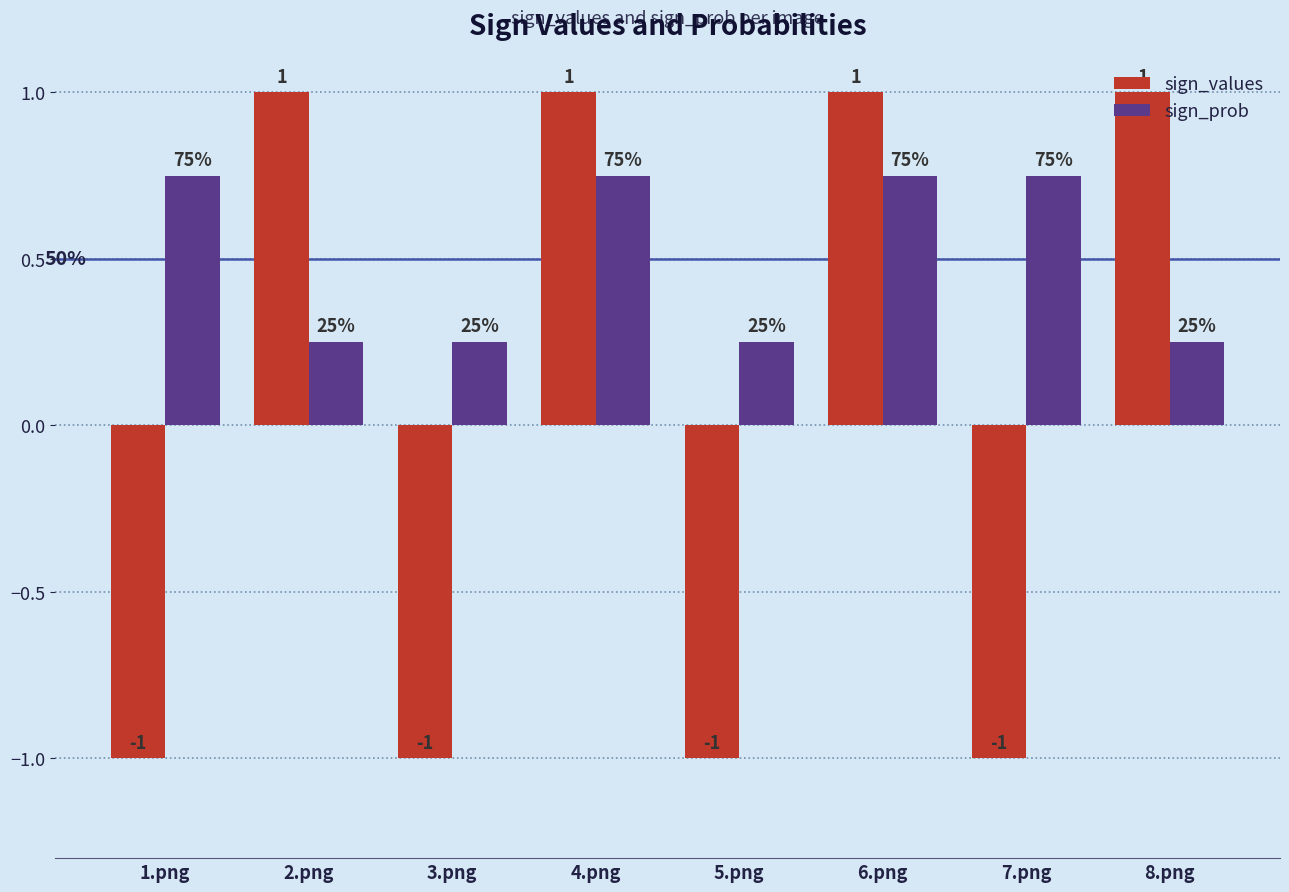

Is the value of sign_values at 6.png greater than the value of sign_prob at 4.png?

Yes